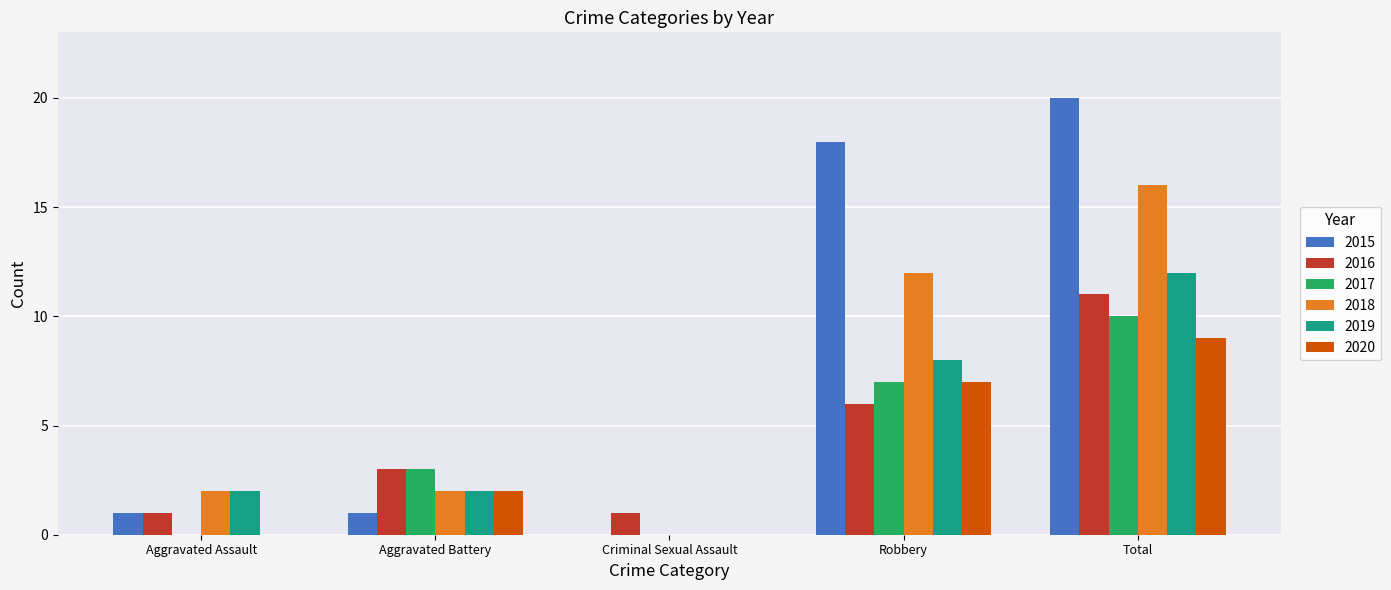

Which label corresponds to the largest value in the chart?

Total